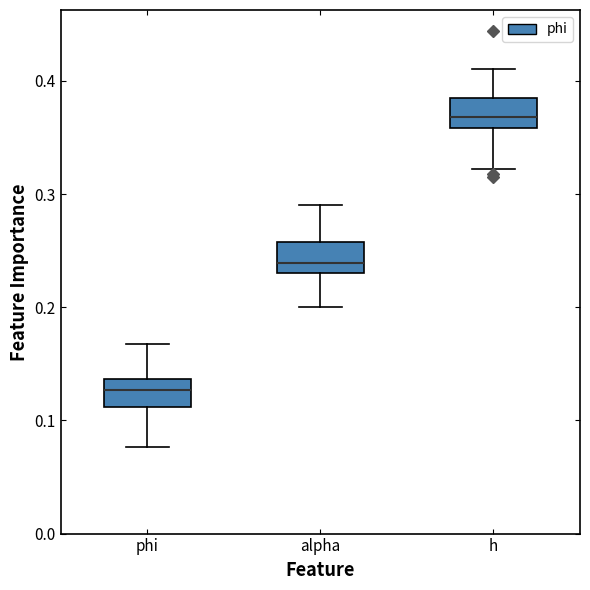

Which box's median line is the highest?

h